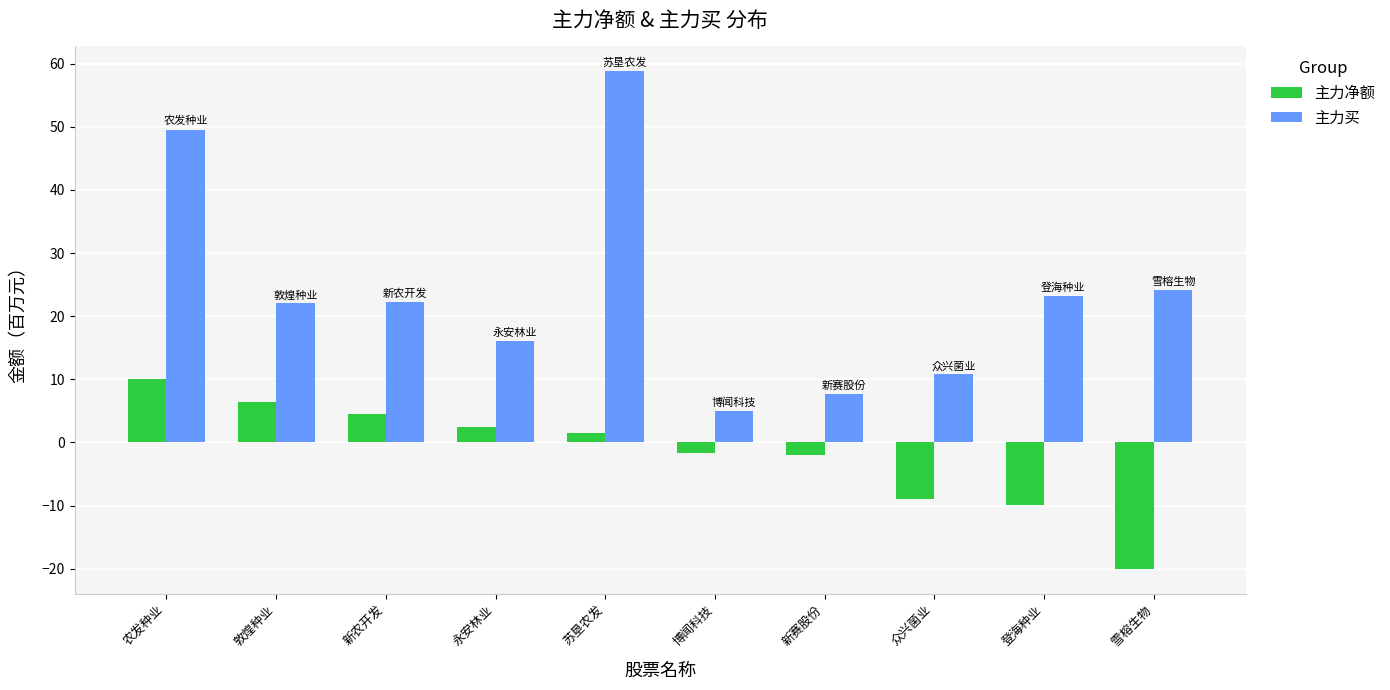

Are the bars grouped side by side (vs. stacked)?

Yes